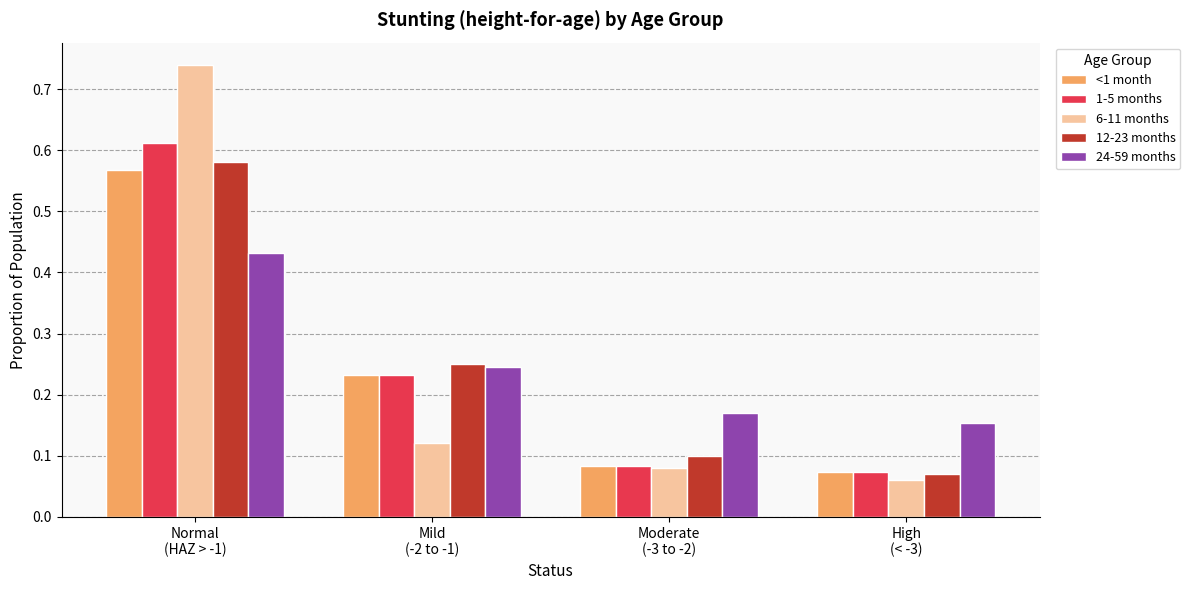

How many bars are there in each group?

5